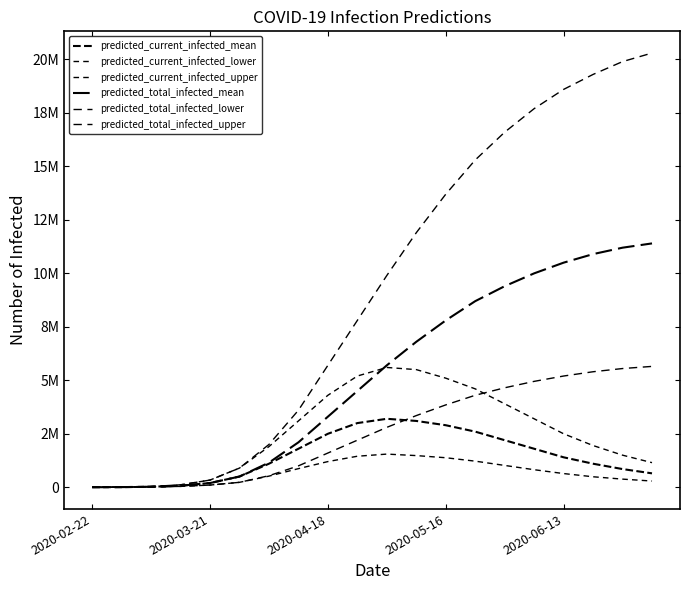

Does the chart have visible grid lines?

No